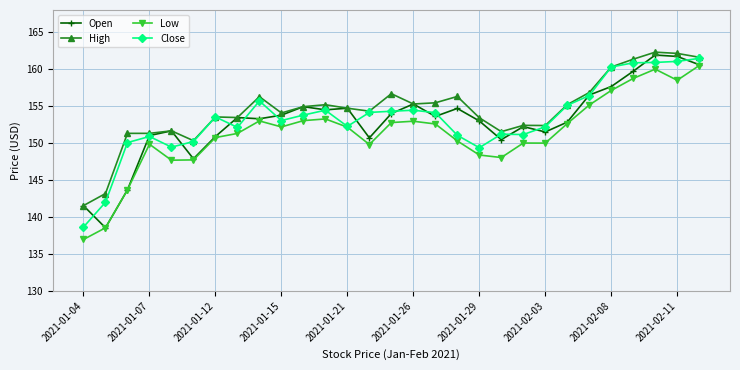

At how many categories does at least one series exceed 145?

27